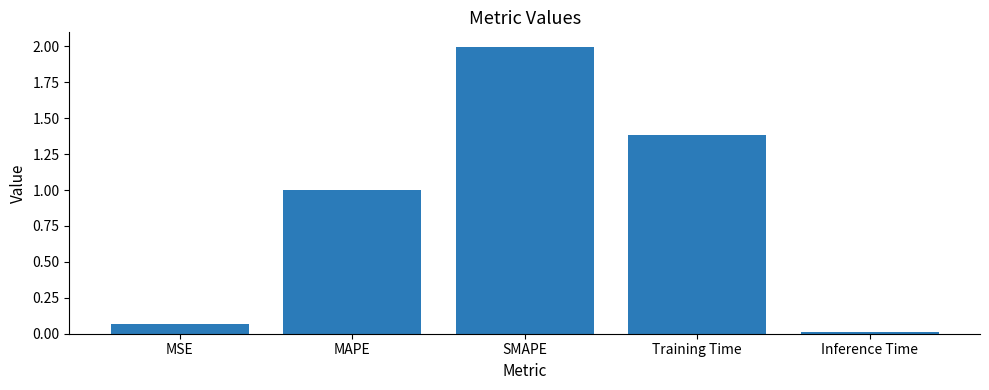

Does the chart contain stacked bars?

No